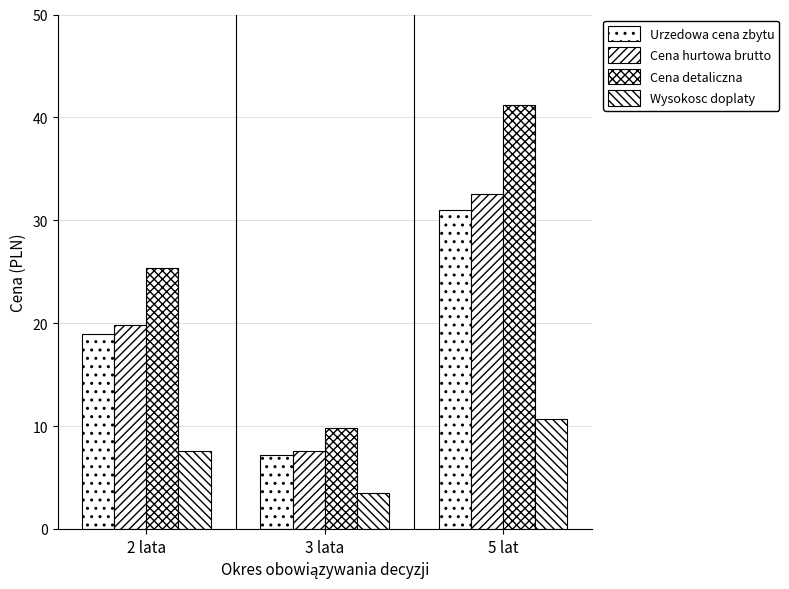

How many values in the Cena hurtowa brutto series are below 19?

1